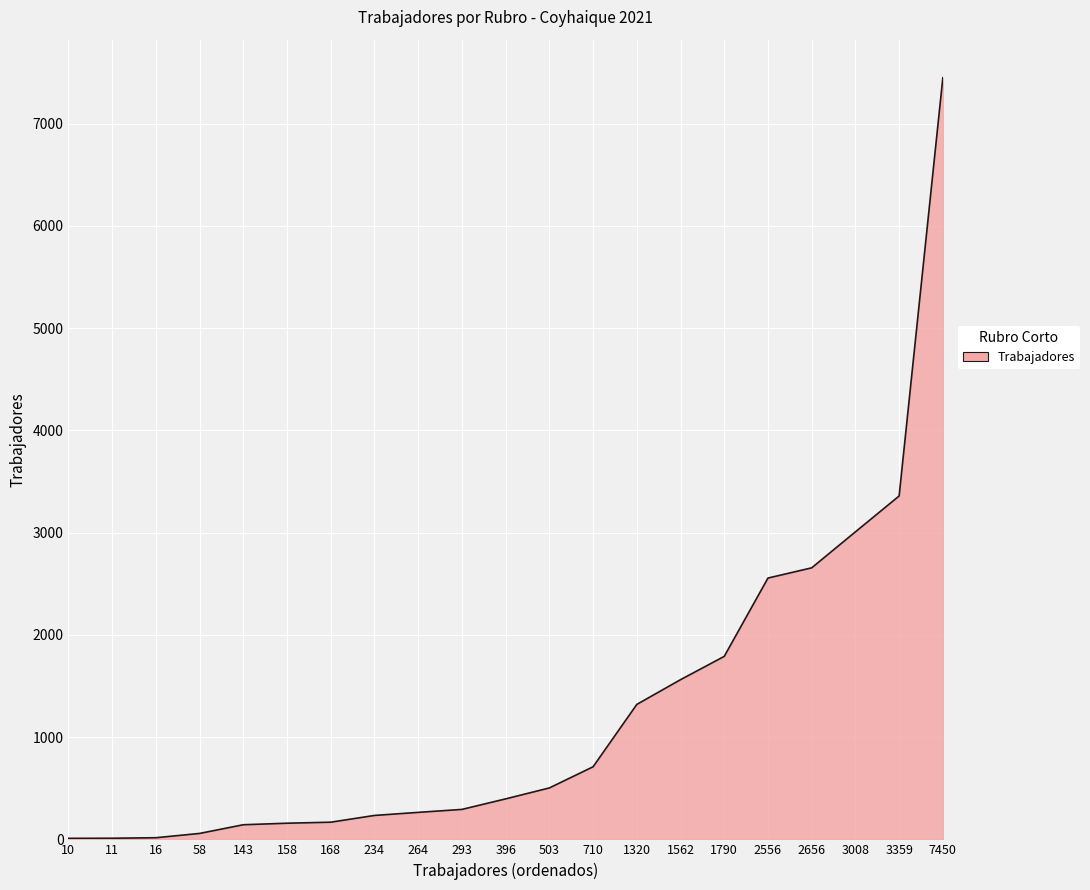

Which label corresponds to the largest value in the chart?

7450